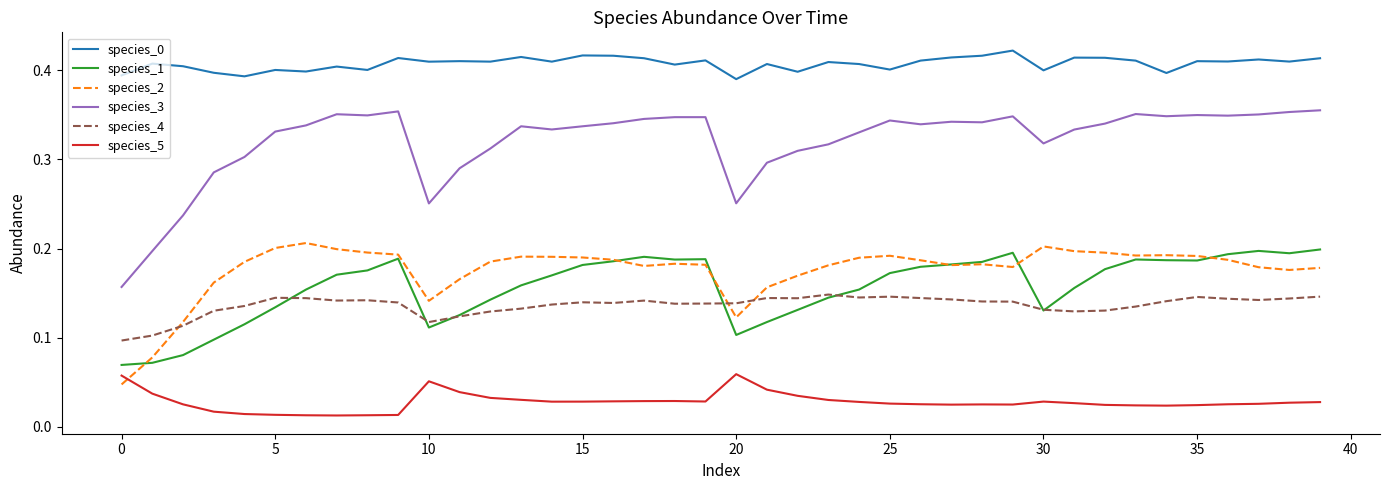

How many lines are shown in the chart?

6